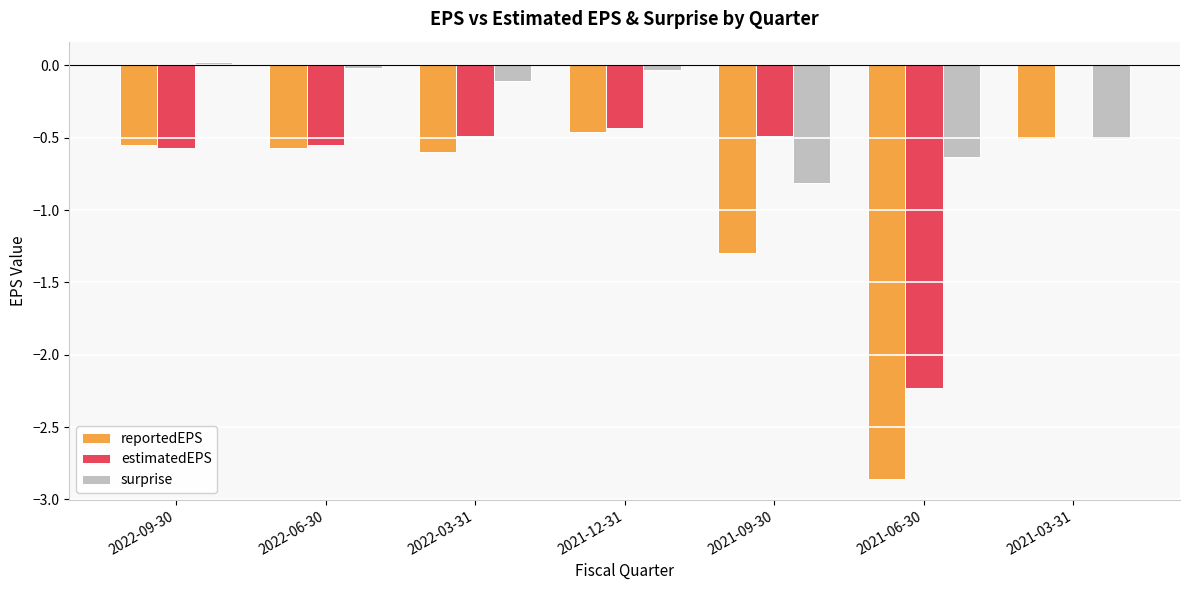

Is it true that estimatedEPS equals -0.5 at 2022-03-31?

True